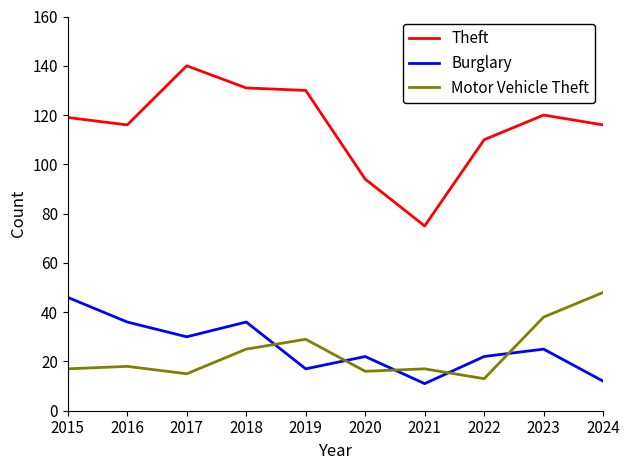

The Theft series shows 131 at 2018. True or false?

True